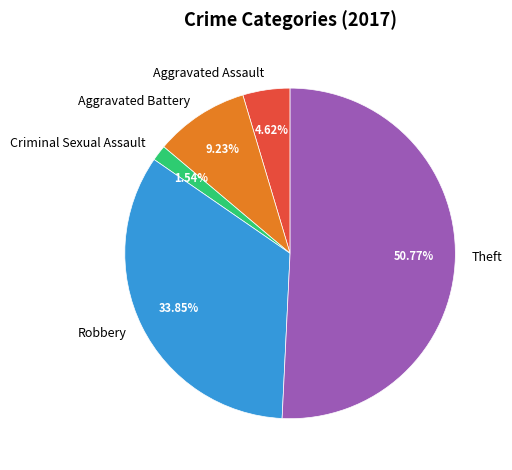

Which slice represents more than half of the pie?

Theft